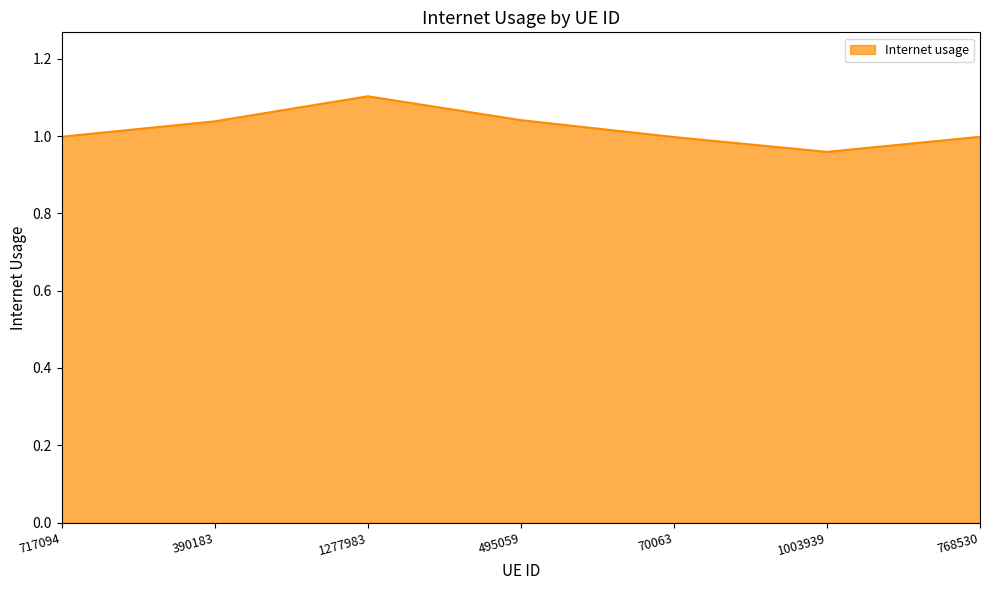

What is the sum of all values?

7.1